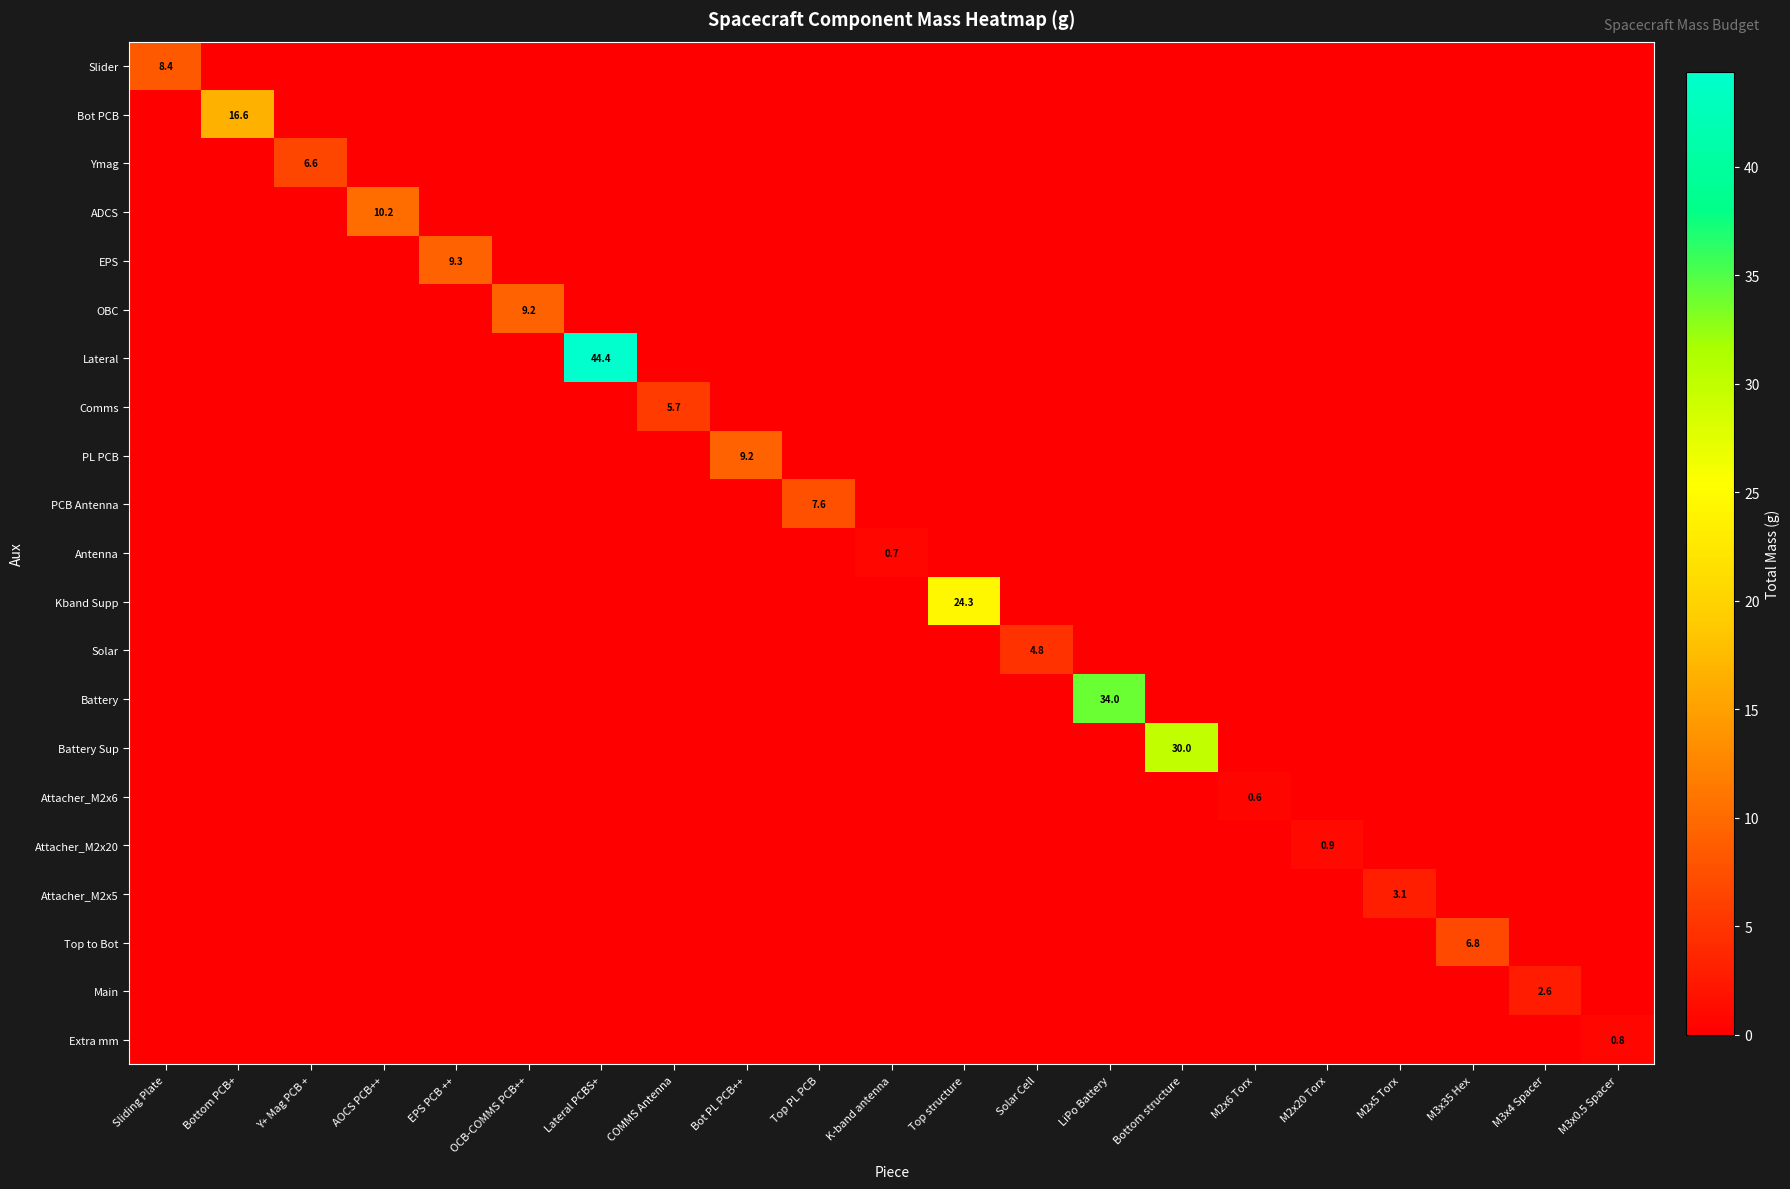

The Lateral series shows 58.7 at Lateral PCBS+. True or false?

False